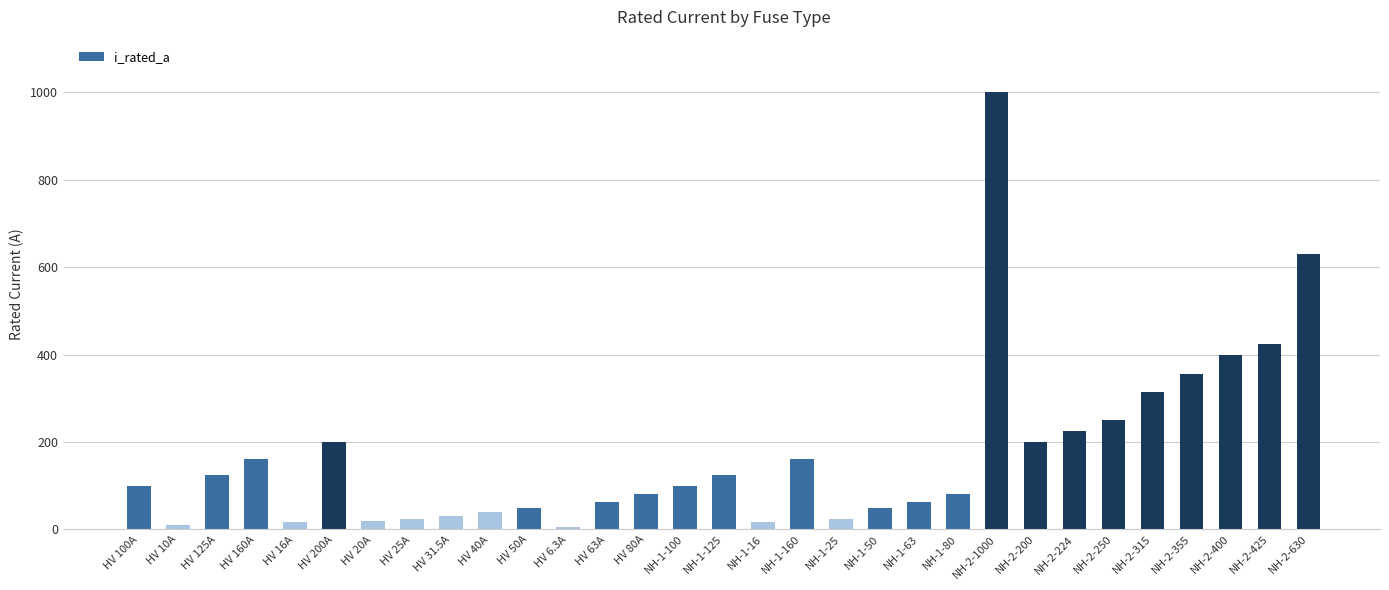

Does the chart contain any negative values?

No